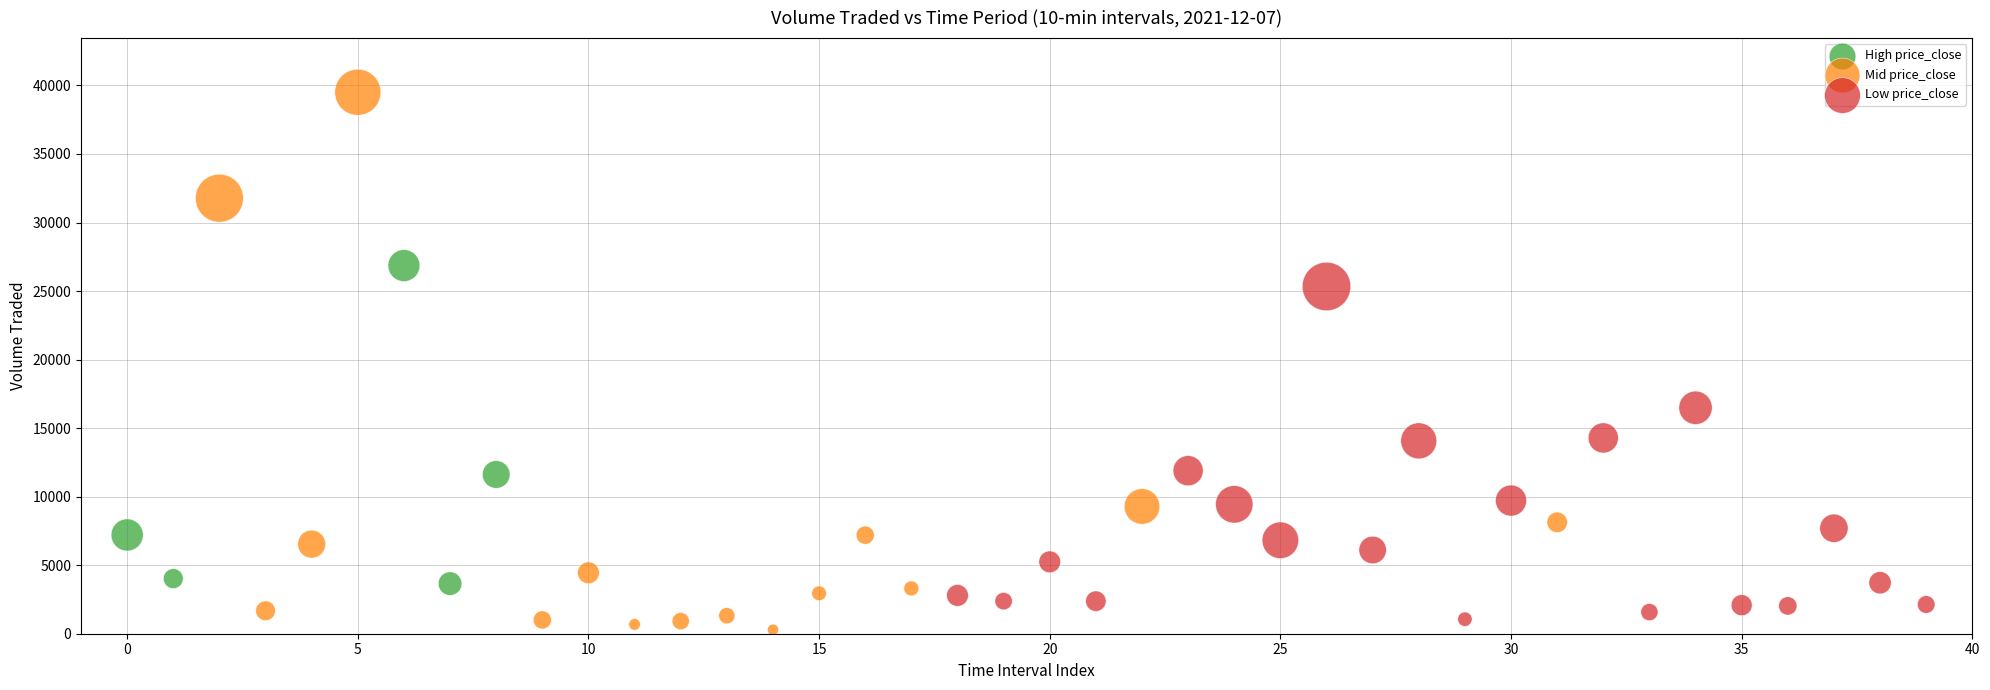

Which series reaches the maximum Y coordinate?

Mid price_close